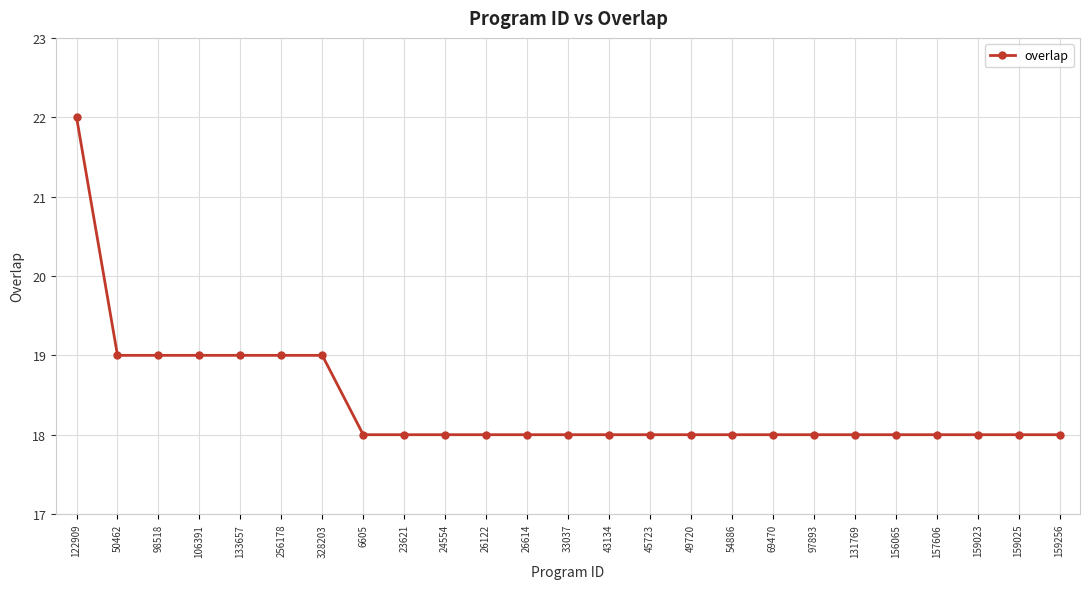

Is this an area chart (filled region under the line)?

No